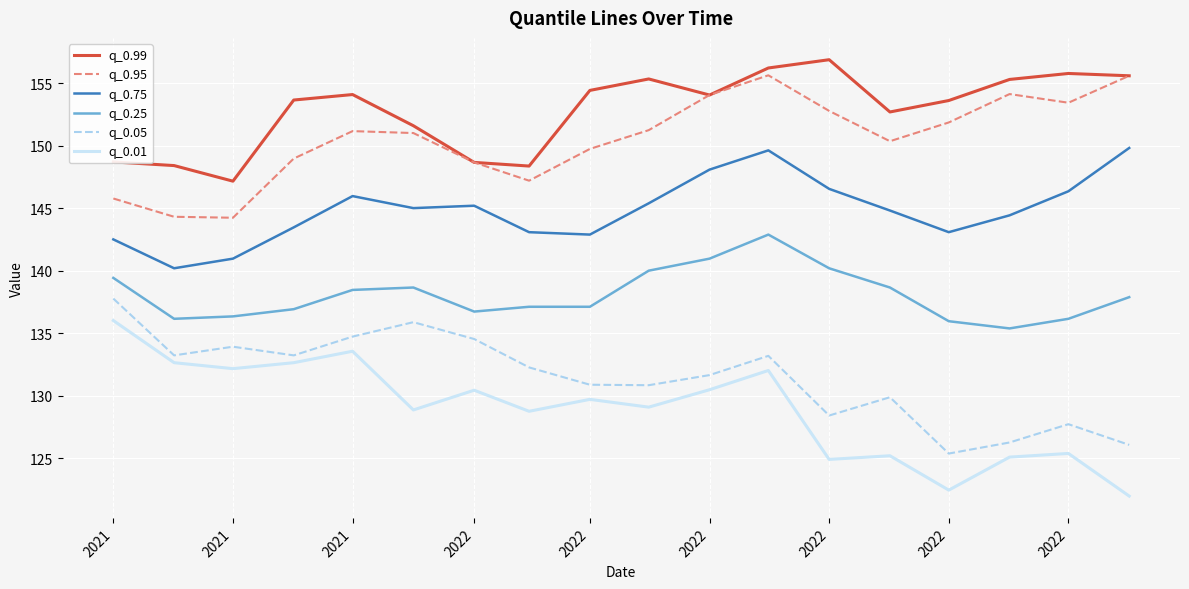

Which series has the largest total across all categories?

q_0.99